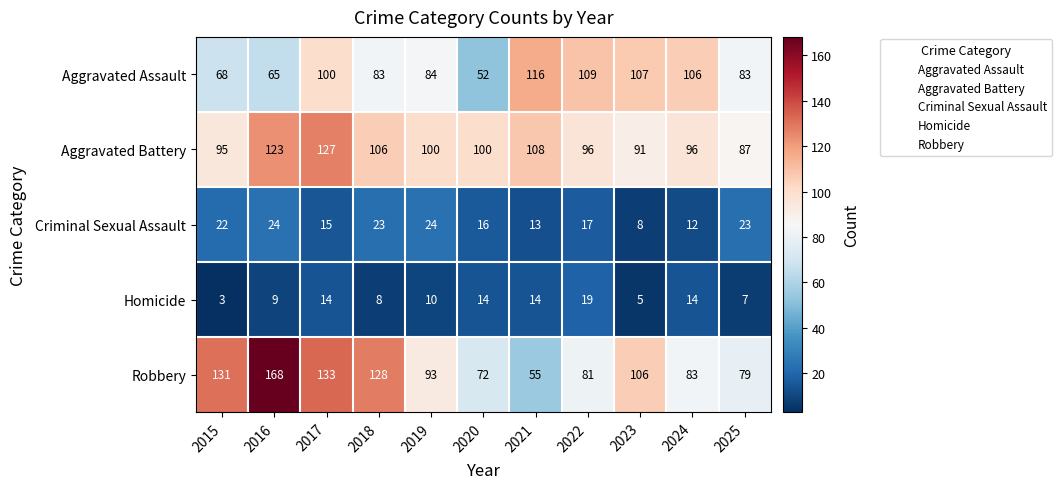

Which series has the largest range (max minus min)?

Robbery